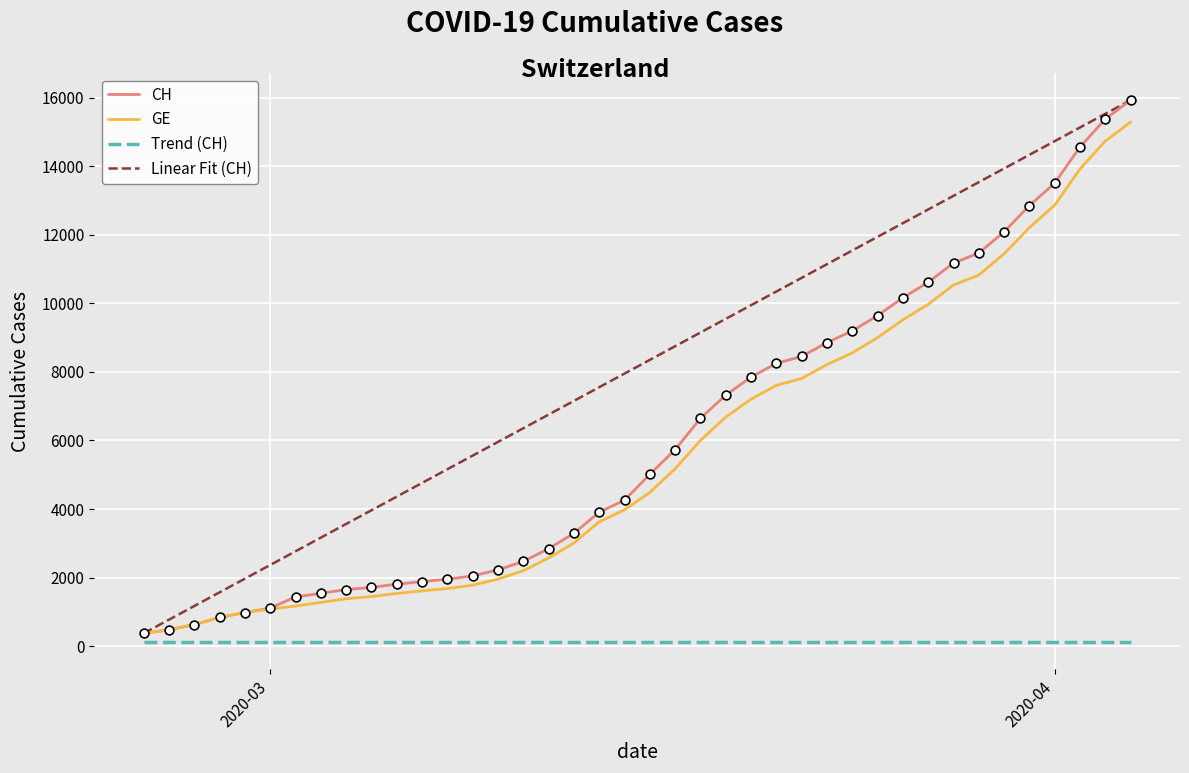

Which series has the largest total across all categories?

Linear Fit (CH)